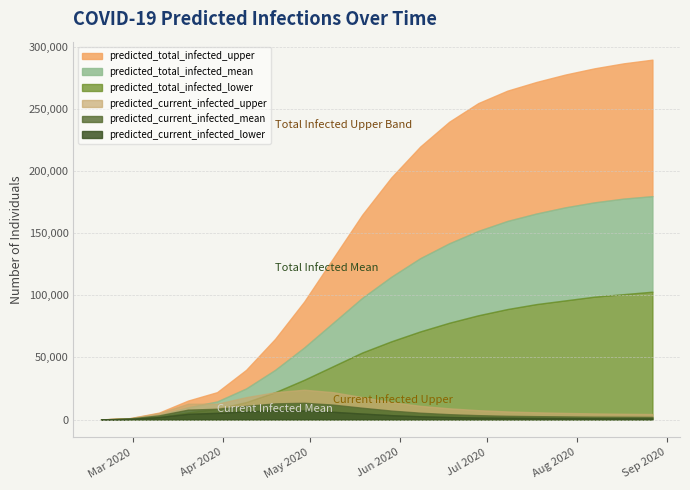

At 2020-04-29, list the series in order from smallest to largest.

predicted_current_infected_lower, predicted_current_infected_mean, predicted_current_infected_upper, predicted_total_infected_lower, predicted_total_infected_mean, predicted_total_infected_upper